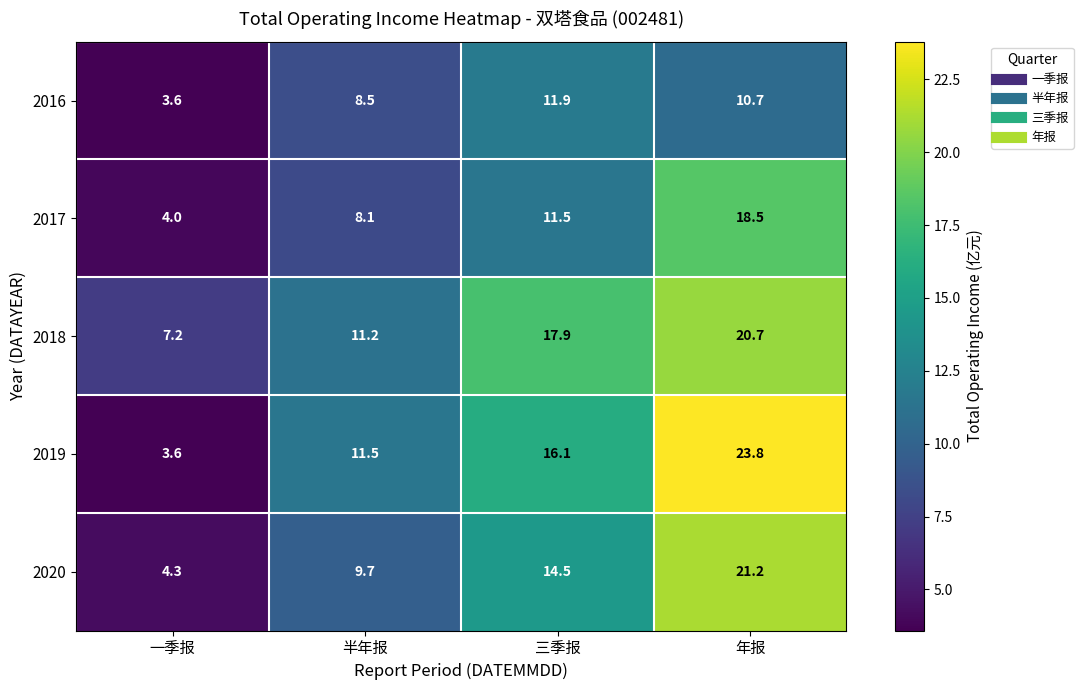

At which category does the chart reach its peak across all series?

年报